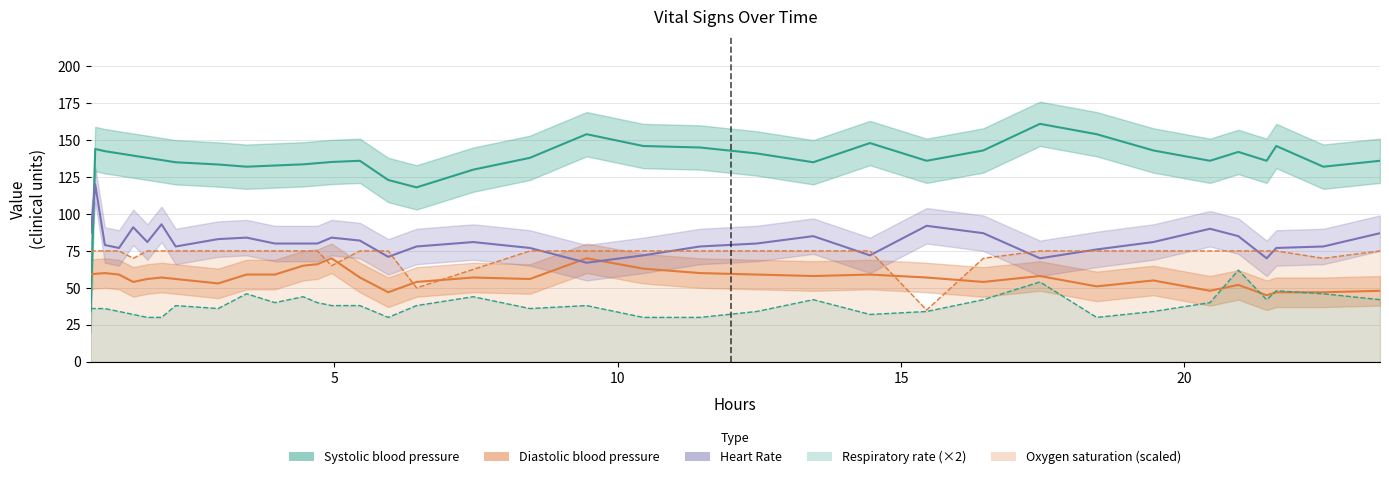

How many interior local valleys (lower than both neighbors) does the data have?

8